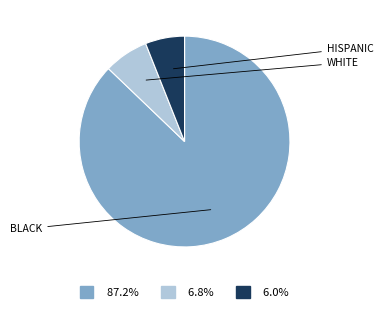

Is there any slice that represents more than half of the pie?

Yes